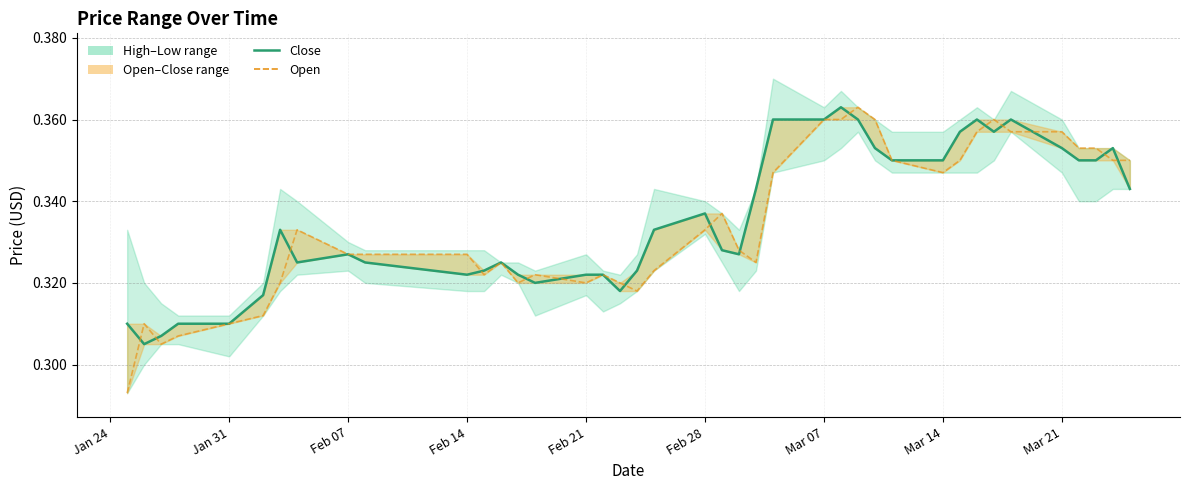

The value at 21 is 0.6. True or false?

False